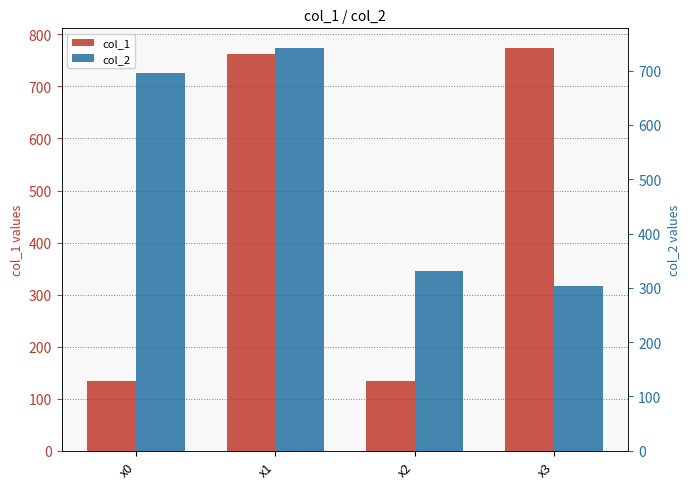

Which category has the lowest value in the col_1 series?

x0